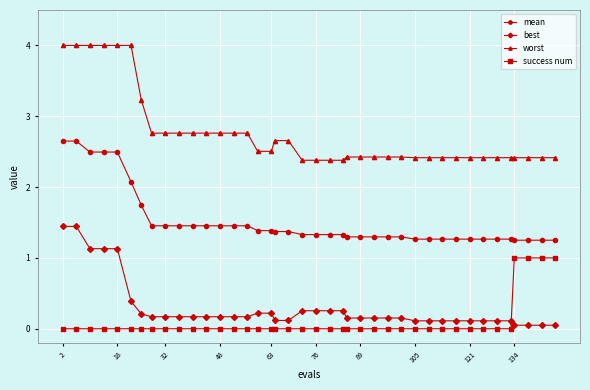

What is the value of the mean point at the 19th from the left?

1.4